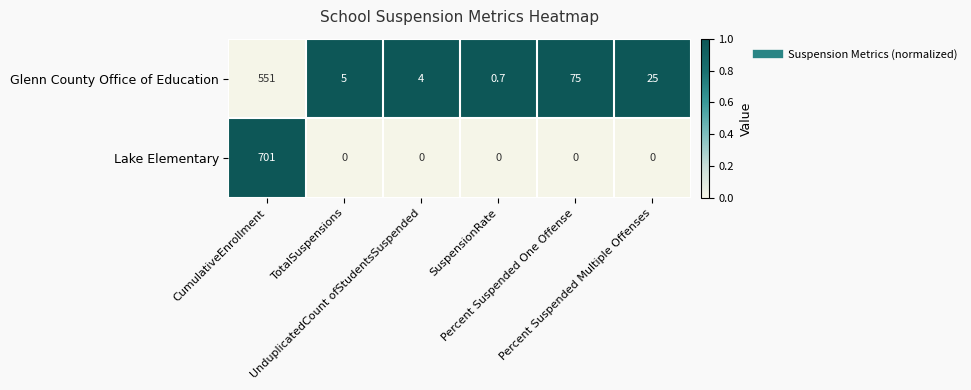

Which series changed the most between CumulativeEnrollment and Percent Suspended One Offense?

Lake Elementary